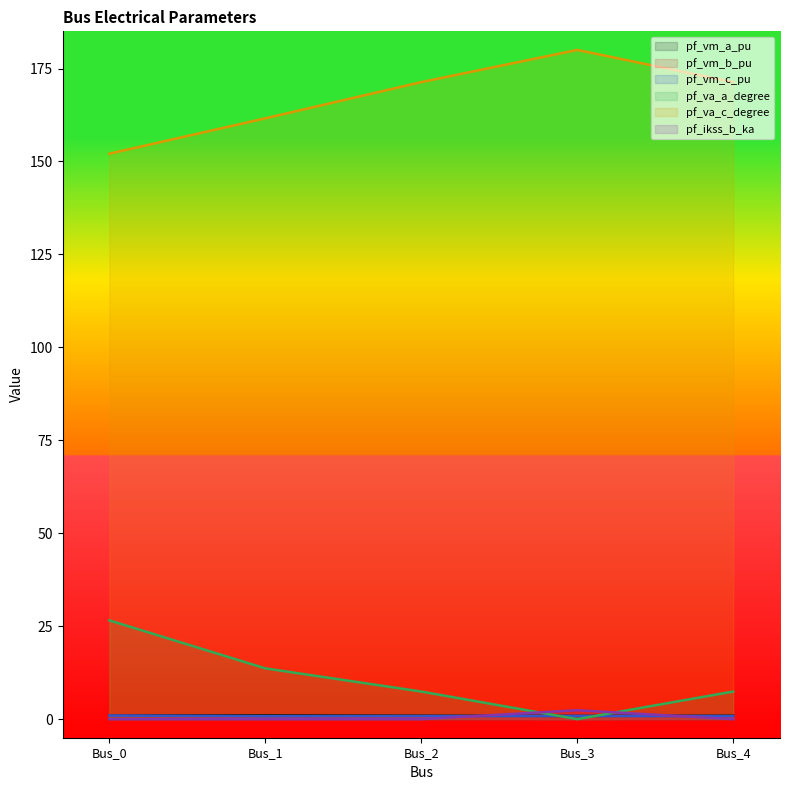

True or false: pf_vm_c_pu and pf_va_c_degree intersect in this chart.

False